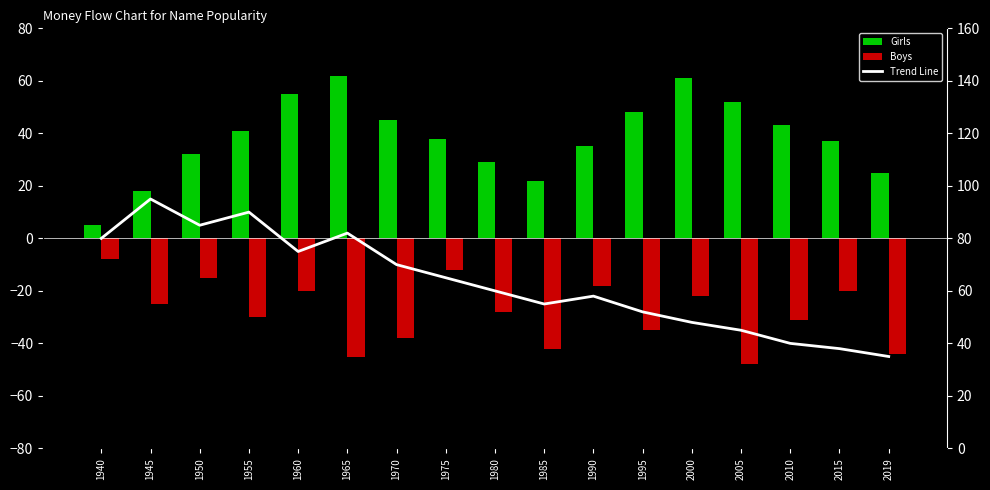

Reading right to left, extract all data points from this chart.

Girls: 25	37	43	52	61	48	35	22	29	38	45	62	55	41	32	18	5
Boys: -44	-20	-31	-48	-22	-35	-18	-42	-28	-12	-38	-45	-20	-30	-15	-25	-8
Trend Line: 35	38	40	45	48	52	58	55	60	65	70	82	75	90	85	95	80